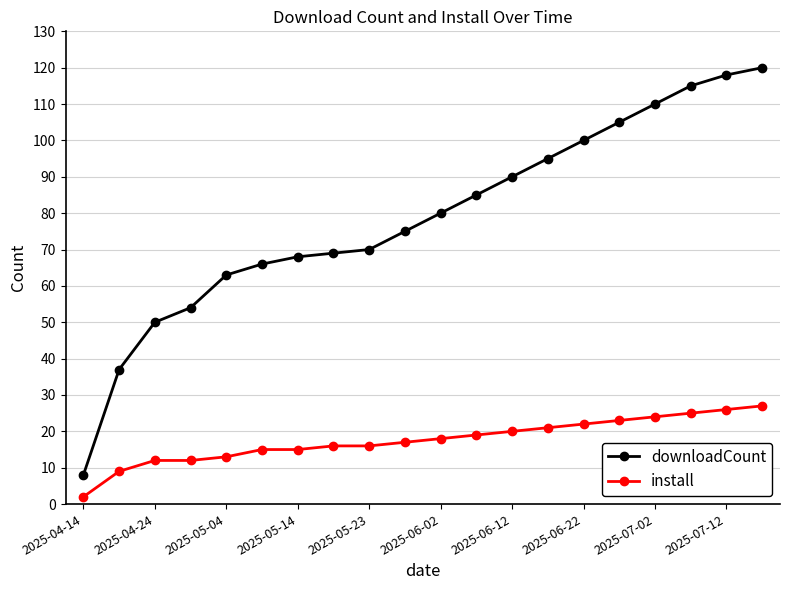

What is the sum of all install values?

352